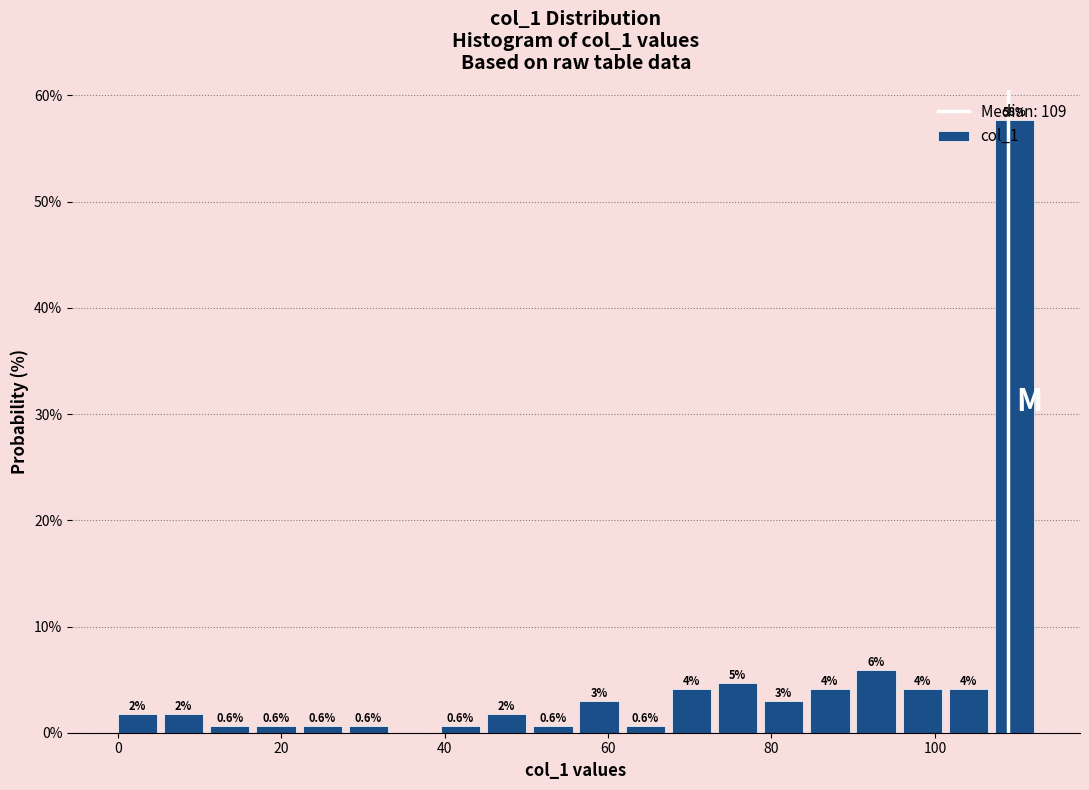

Around what value on the x-axis is the tallest bar? Give the approximate position of its centre, as read against the axis.

110